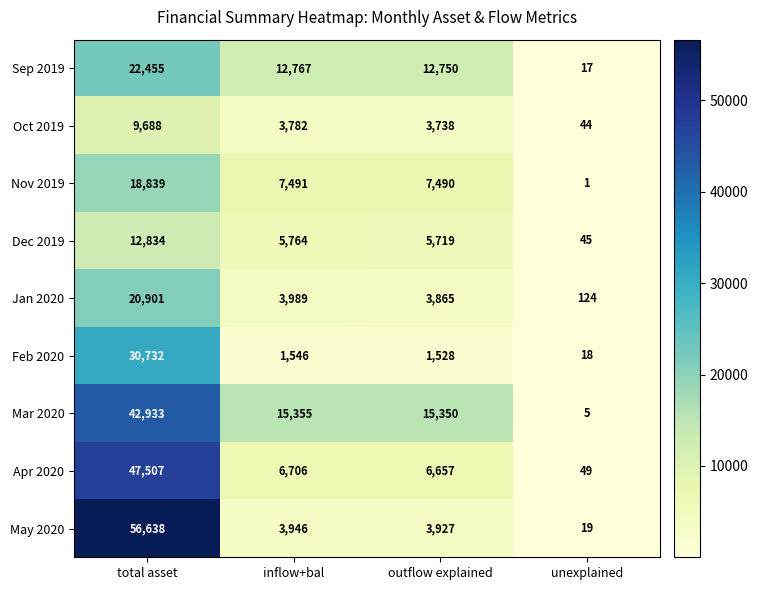

At which category is the sum across all series the highest?

total asset